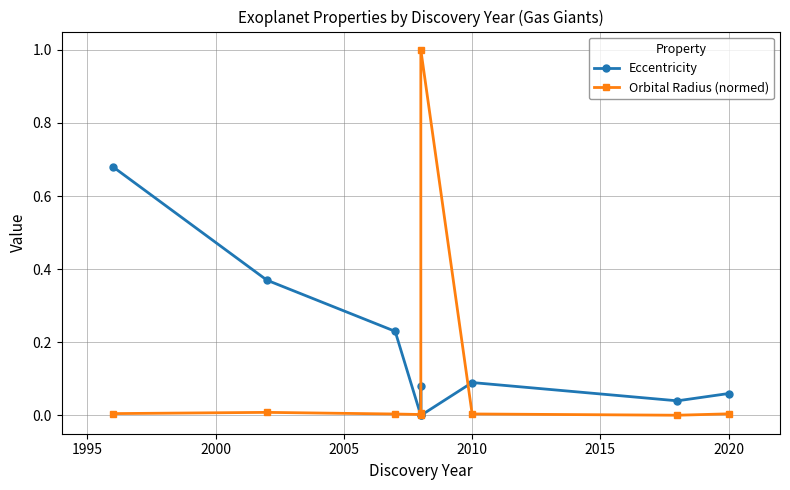

Reading left to right, list all the values displayed in this chart.

Eccentricity: 0.7	0.4	0.2	0.0	0.1	0.0	0.1	0.0	0.1
Orbital Radius (normed): 0.0	0.0	0.0	0.0	0.0	1.0	0.0	0.0	0.0